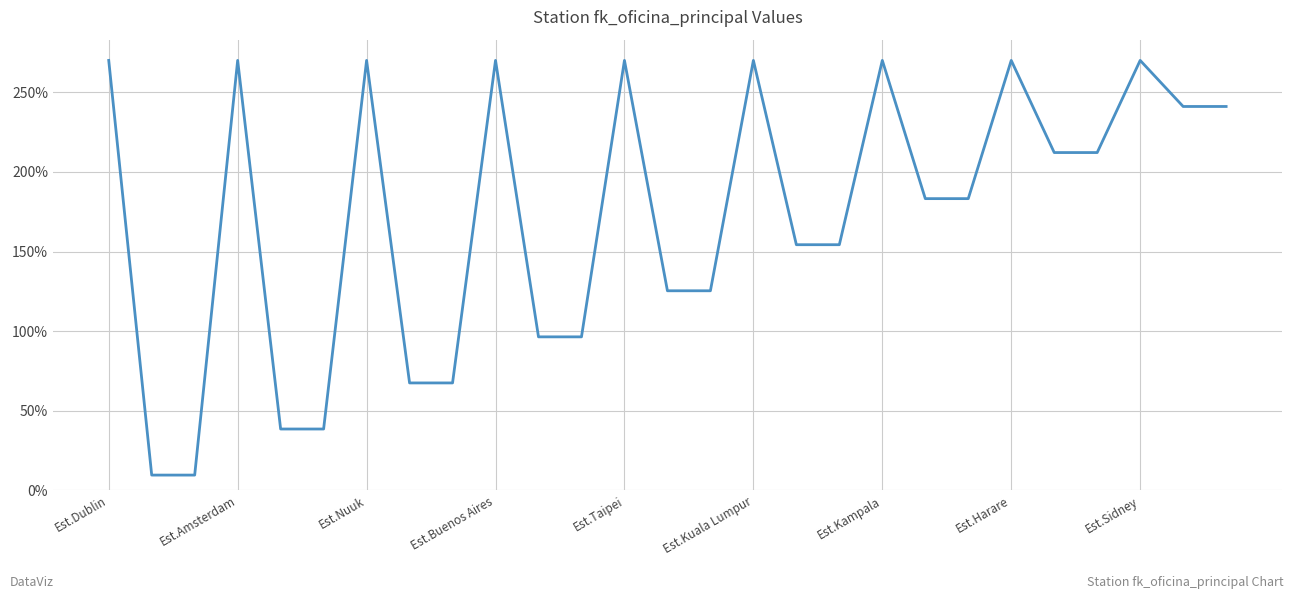

What is the smallest value displayed?

9.6